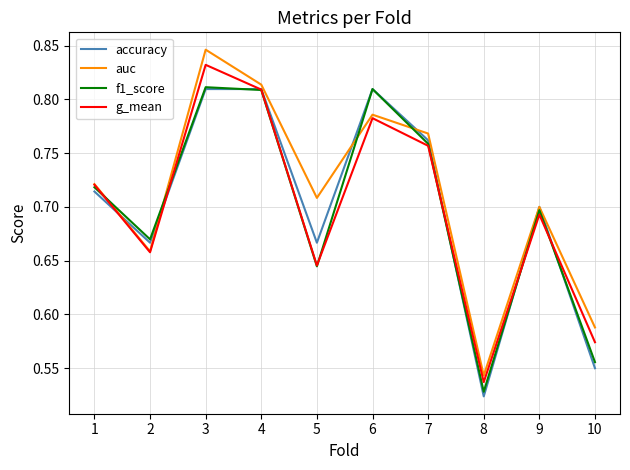

How many interior local peaks does the auc series have?

3